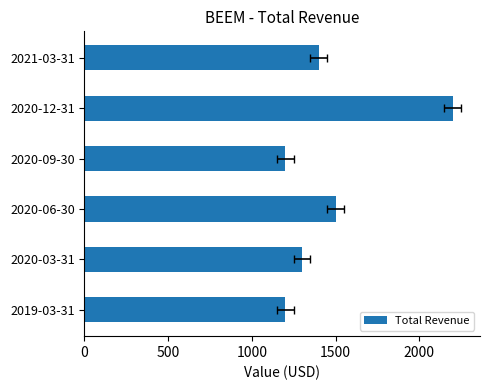

What is the maximum value shown in the chart?

2200